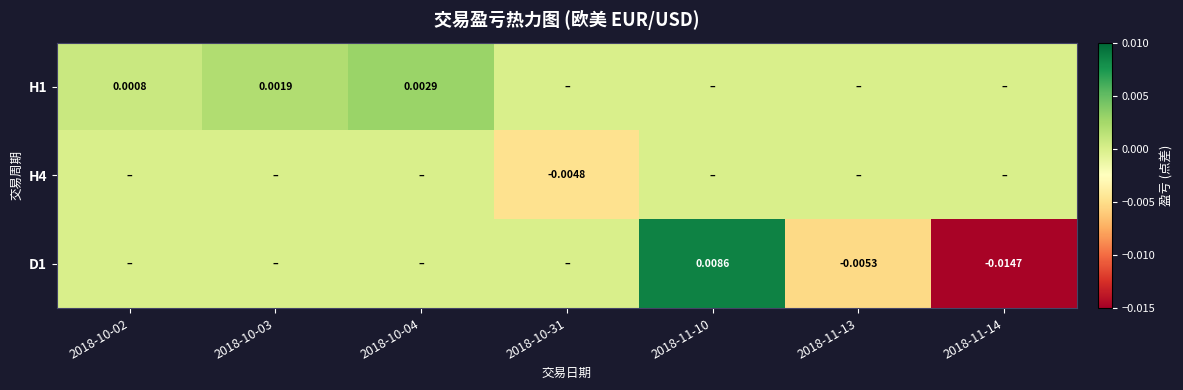

List the series in order of their peak value, lowest first.

H4, H1, D1